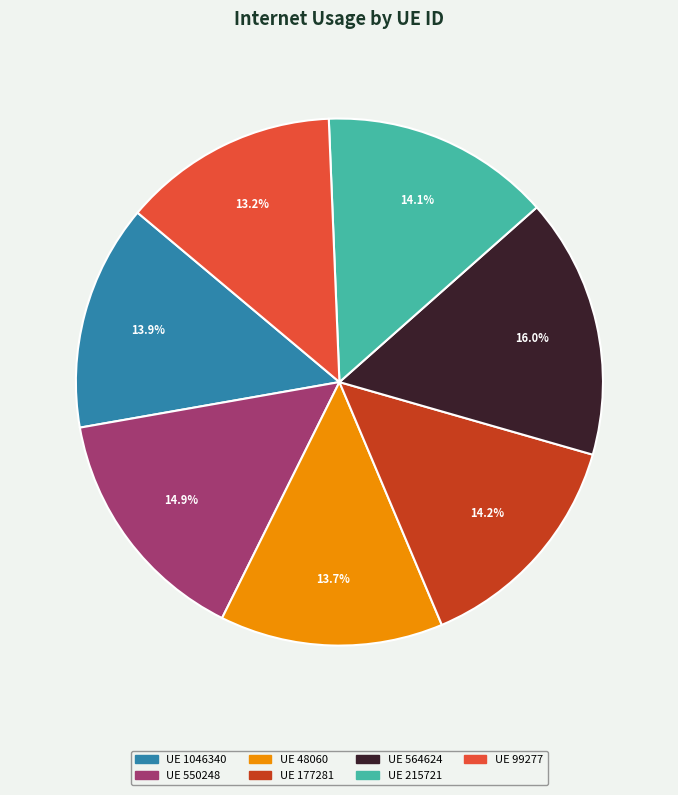

Does any single category account for the majority?

No